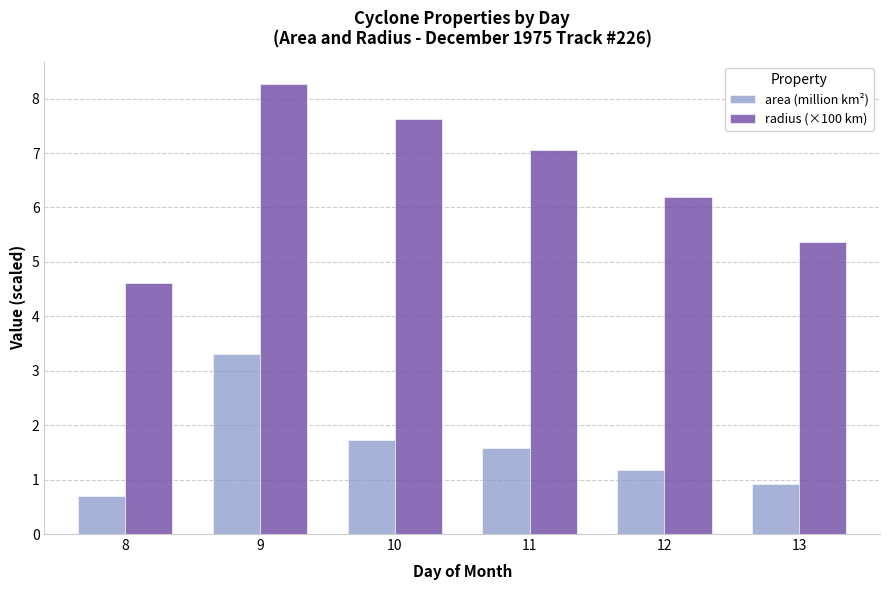

The value of radius (×100 km) at 9 is 2.8. True or false?

False